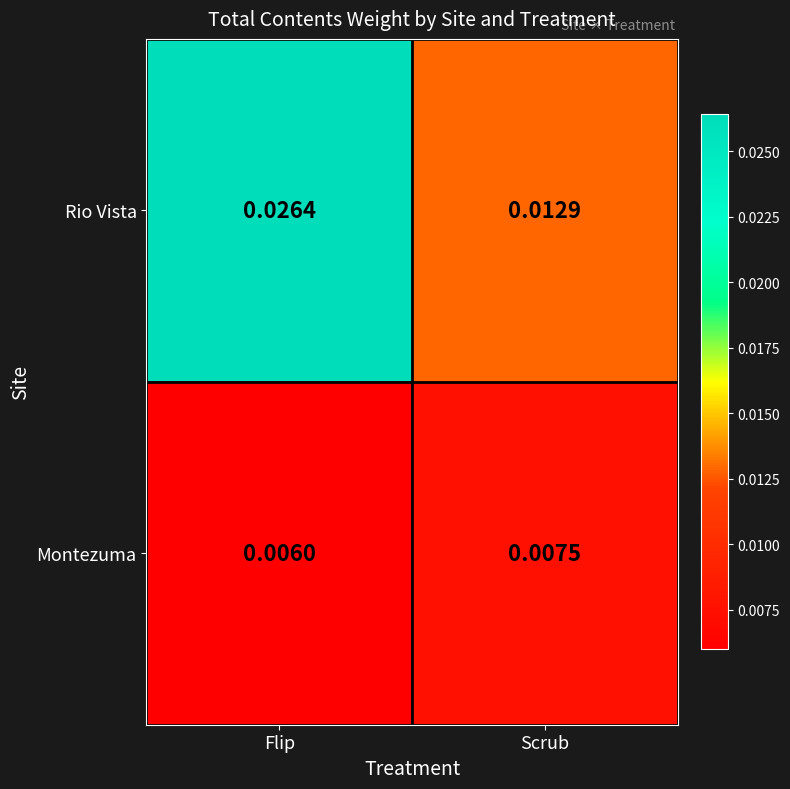

Which series changed the most between Flip and Scrub?

Rio Vista